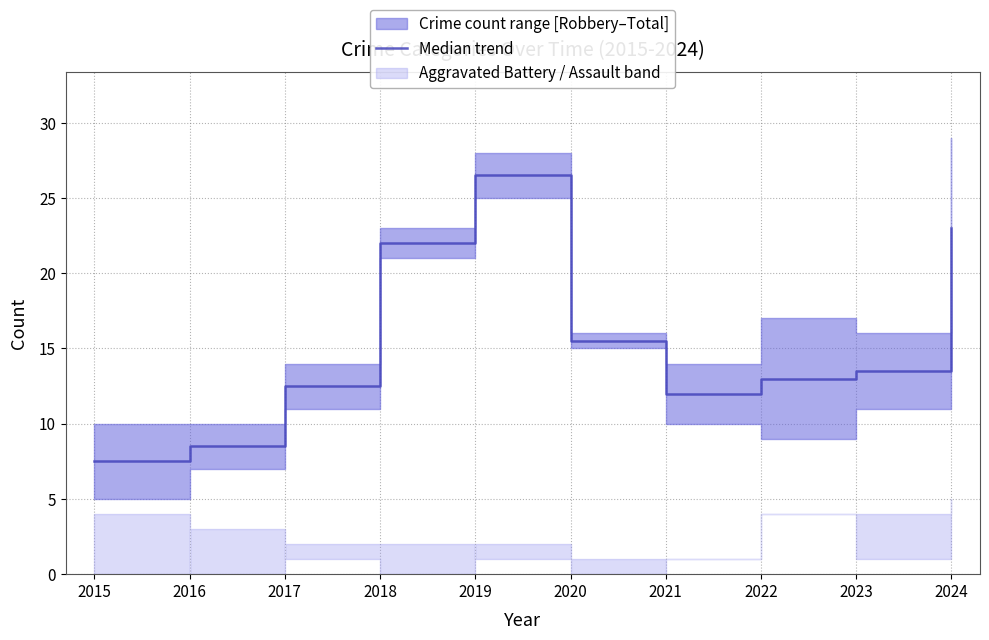

Reading left to right, list all the values displayed in this chart.

7.5	8.5	12.5	22.0	26.5	15.5	12.0	13.0	13.5	23.0